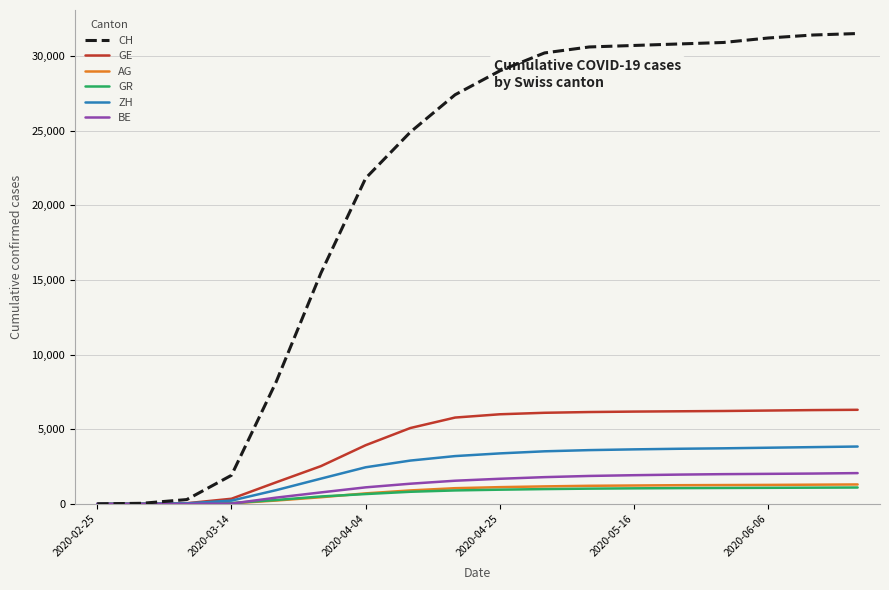

What is the sum of all GR values?

12574